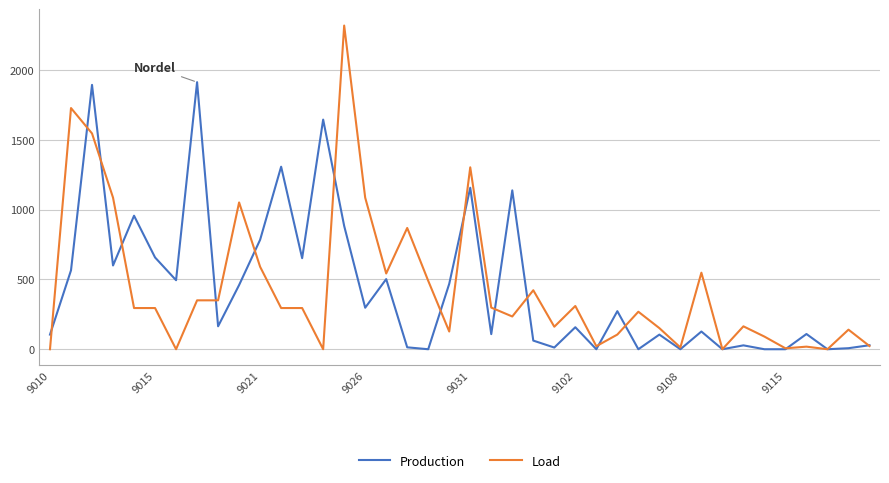

Which series has the largest range (max minus min)?

Load